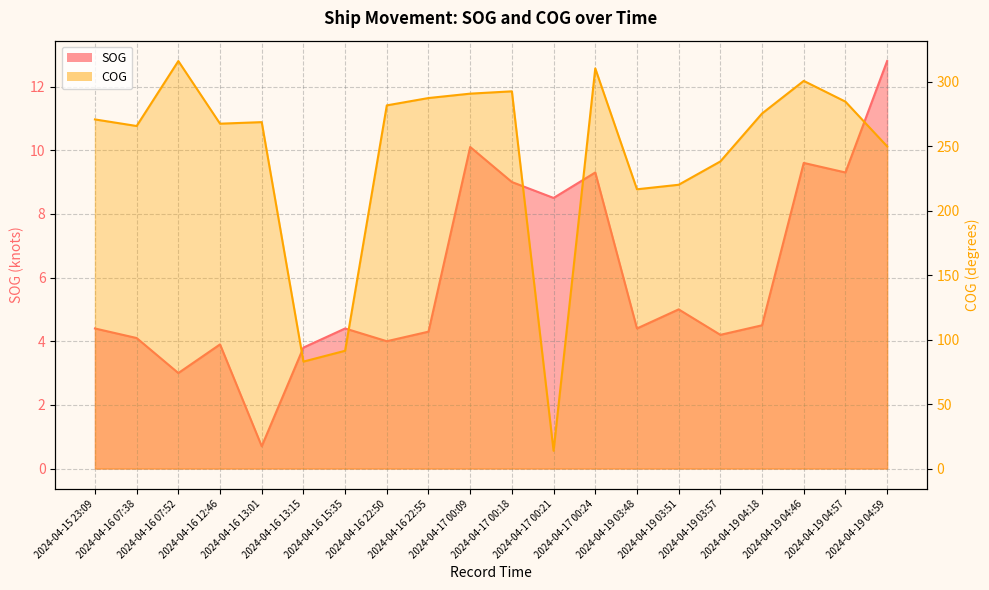

What is the average value of the COG series?

241.4